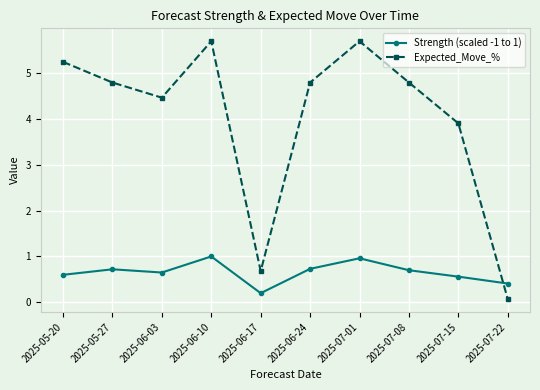

Reading left to right, transcribe all the data shown in this chart.

Strength (scaled -1 to 1): 2025-05-20=0.6	2025-05-27=0.7	2025-06-03=0.7	2025-06-10=1.0	2025-06-17=0.2	2025-06-24=0.7	2025-07-01=1.0	2025-07-08=0.7	2025-07-15=0.6	2025-07-22=0.4
Expected_Move_%: 2025-05-20=5.2	2025-05-27=4.8	2025-06-03=4.5	2025-06-10=5.7	2025-06-17=0.7	2025-06-24=4.8	2025-07-01=5.7	2025-07-08=4.8	2025-07-15=3.9	2025-07-22=0.1